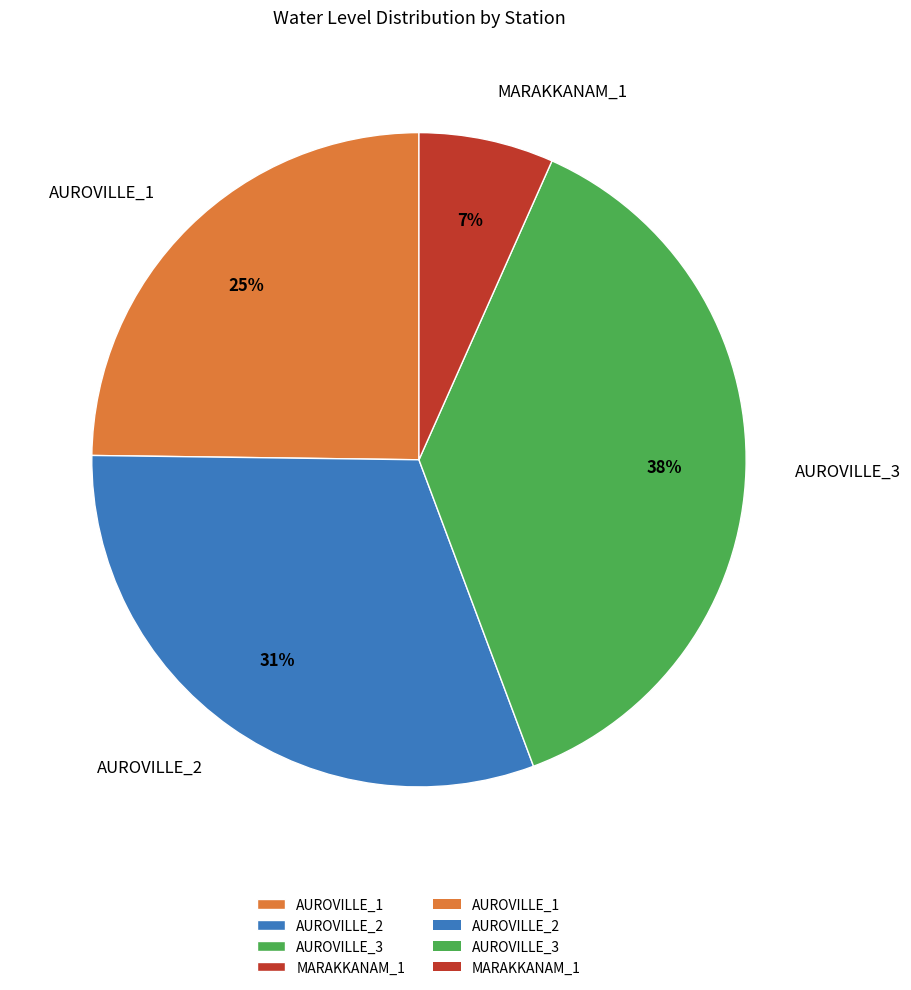

Approximately how many times larger is the value at AUROVILLE_1 compared to AUROVILLE_3?

0.7